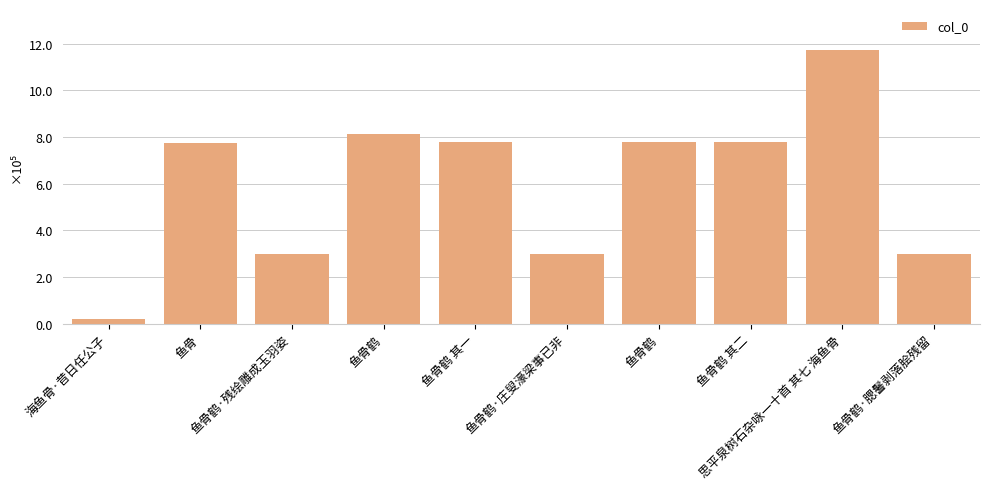

Does the chart contain any negative values?

No